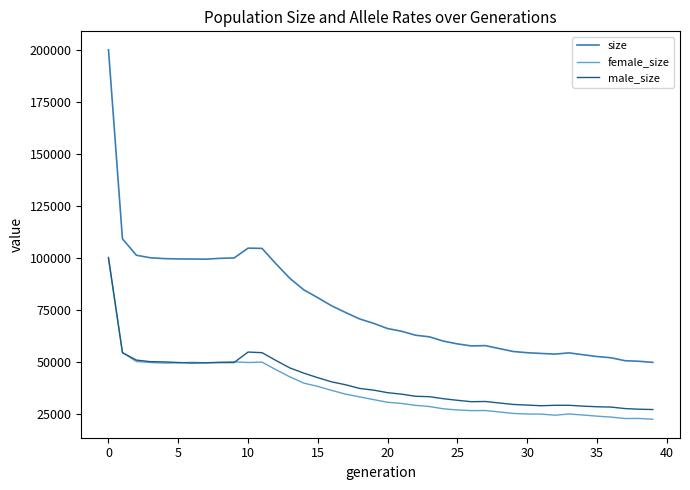

Which series has the largest total across all categories?

size